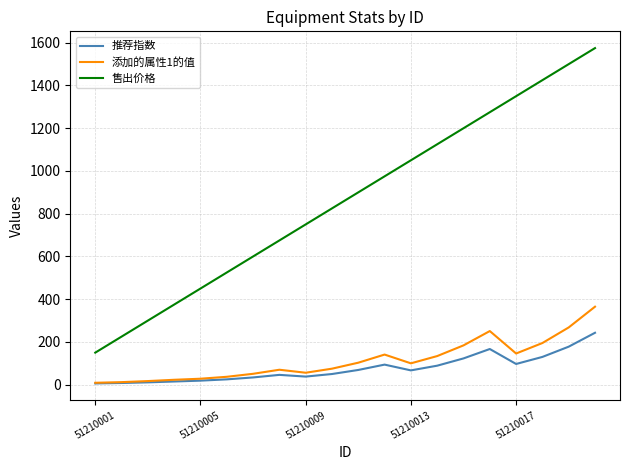

At how many categories does at least one series exceed 439?

16